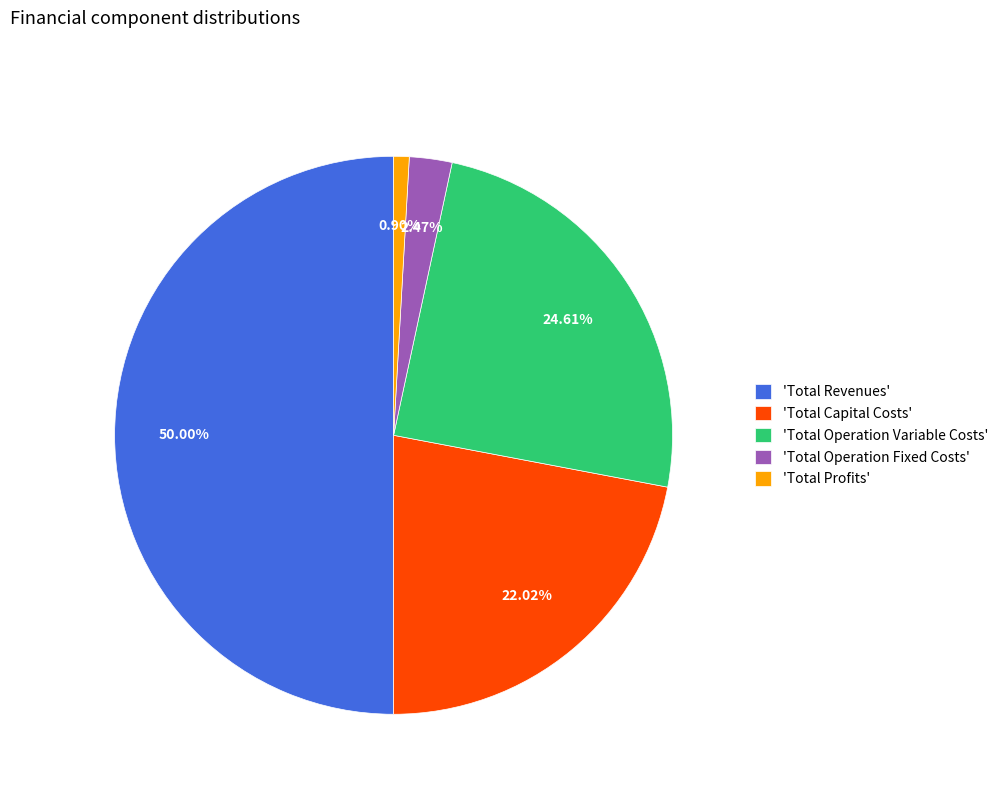

Rank the categories by value from highest to lowest.

'Total Revenues', 'Total Operation Variable Costs', 'Total Capital Costs', 'Total Operation Fixed Costs', 'Total Profits'